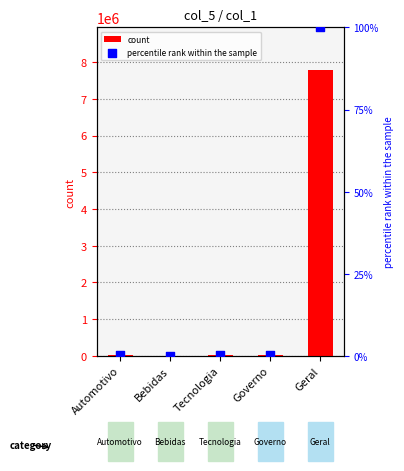

Which series contains the highest Y value?

count